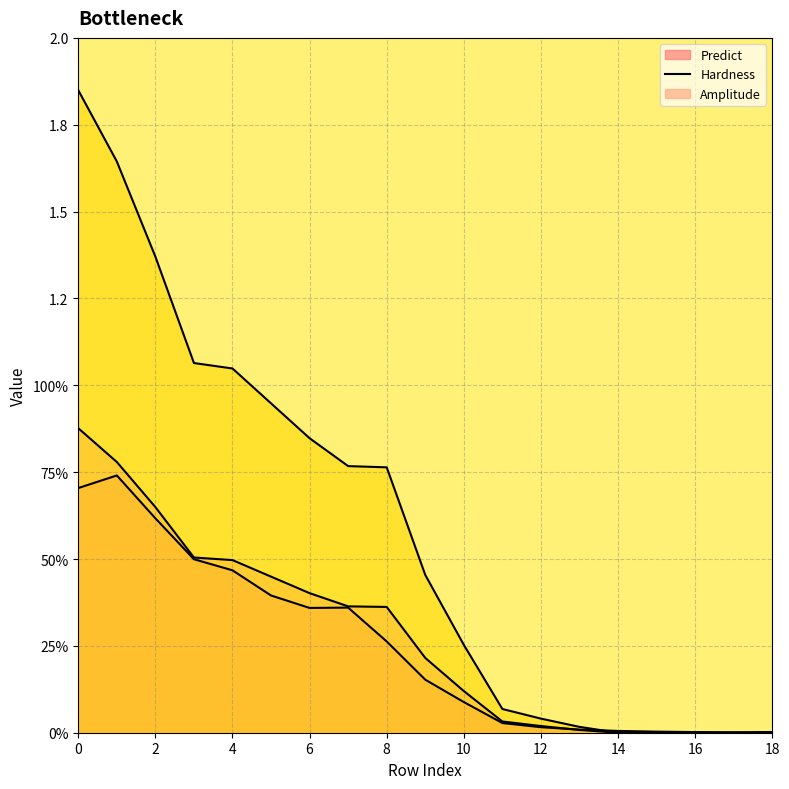

At how many categories does at least one series exceed 0?

19